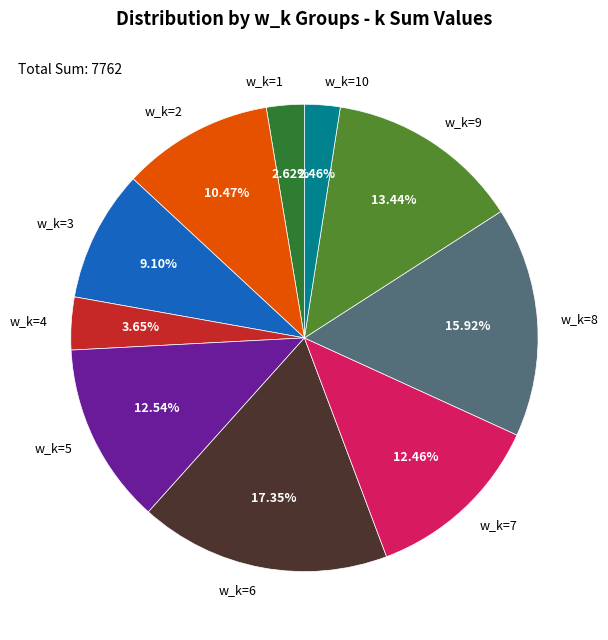

Do w_k=4 and w_k=10 together represent more than half of the pie?

No